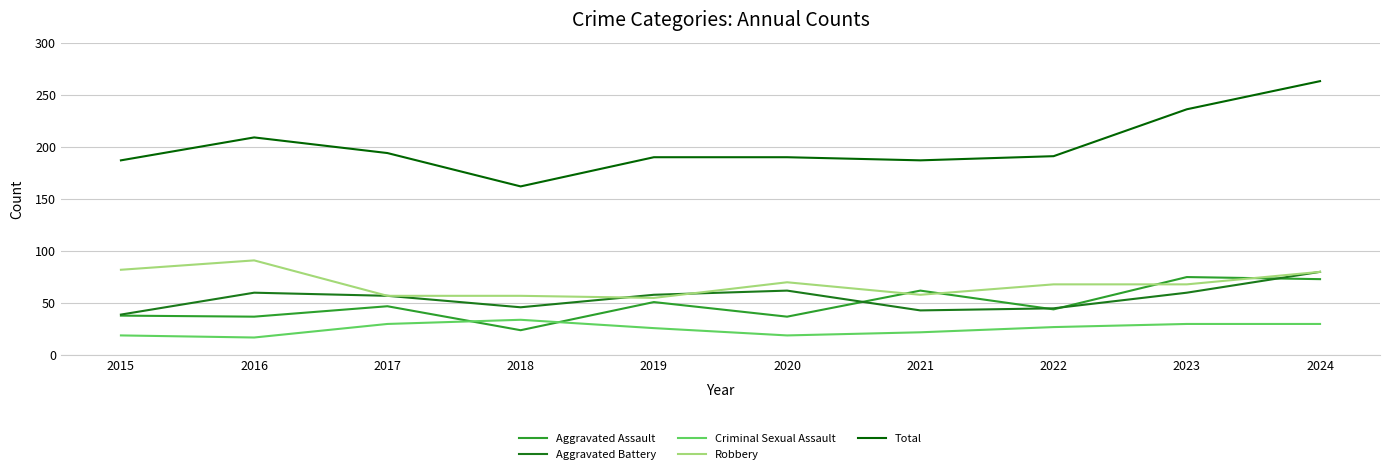

What is the difference between the Total values at 2020 and 2017?

4